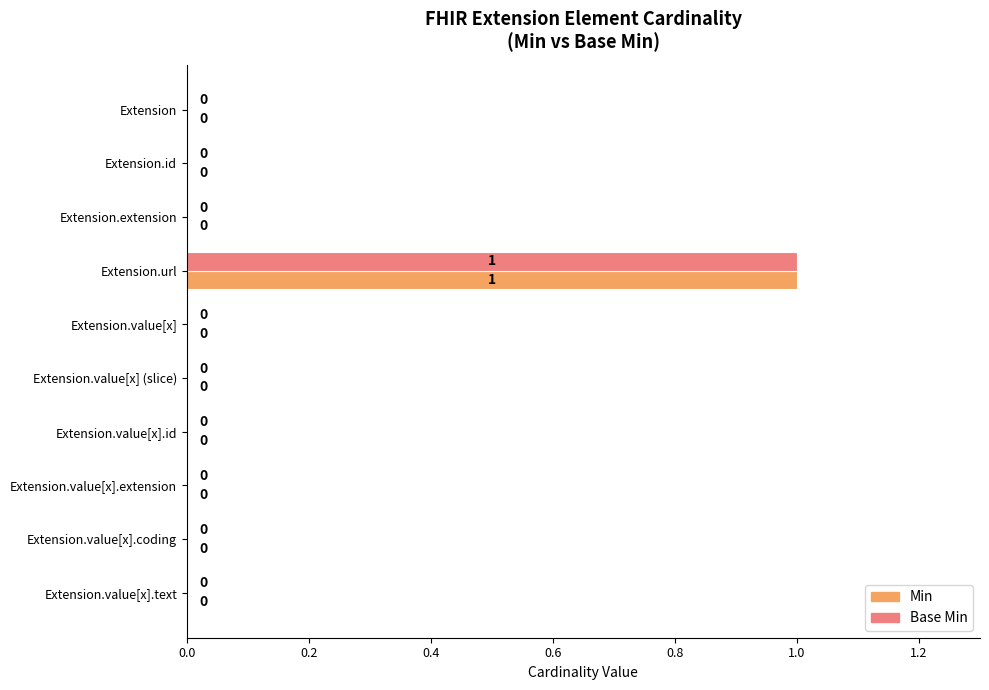

The value of Base Min at Extension.extension is 0. True or false?

True